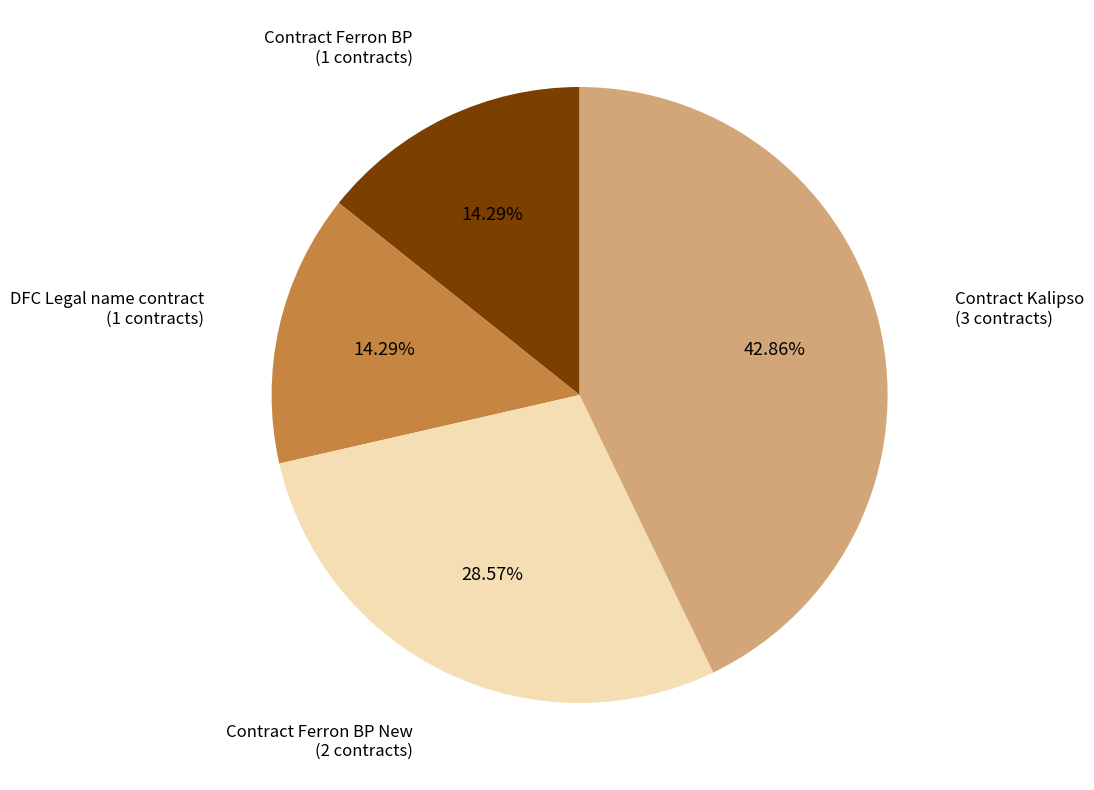

To the nearest percent, what percentage of the pie is Contract Ferron BP New?

29%